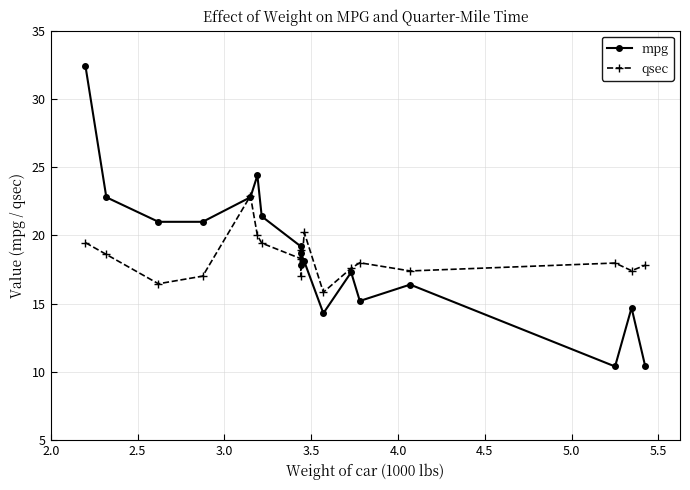

In qsec, how many points are lower than both neighbors (excluding endpoints)?

6